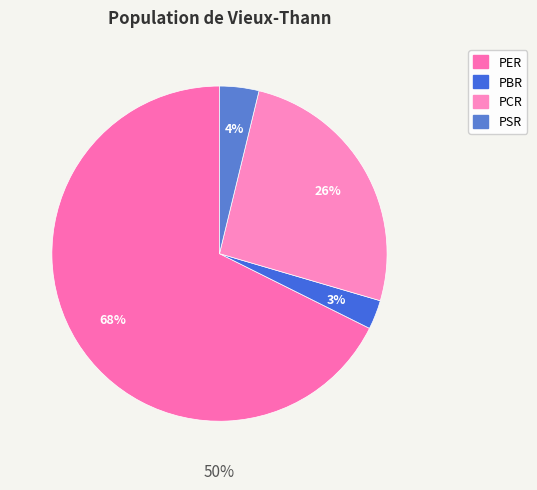

To the nearest percent, what is the difference between the PER and PBR slice percentages?

65%